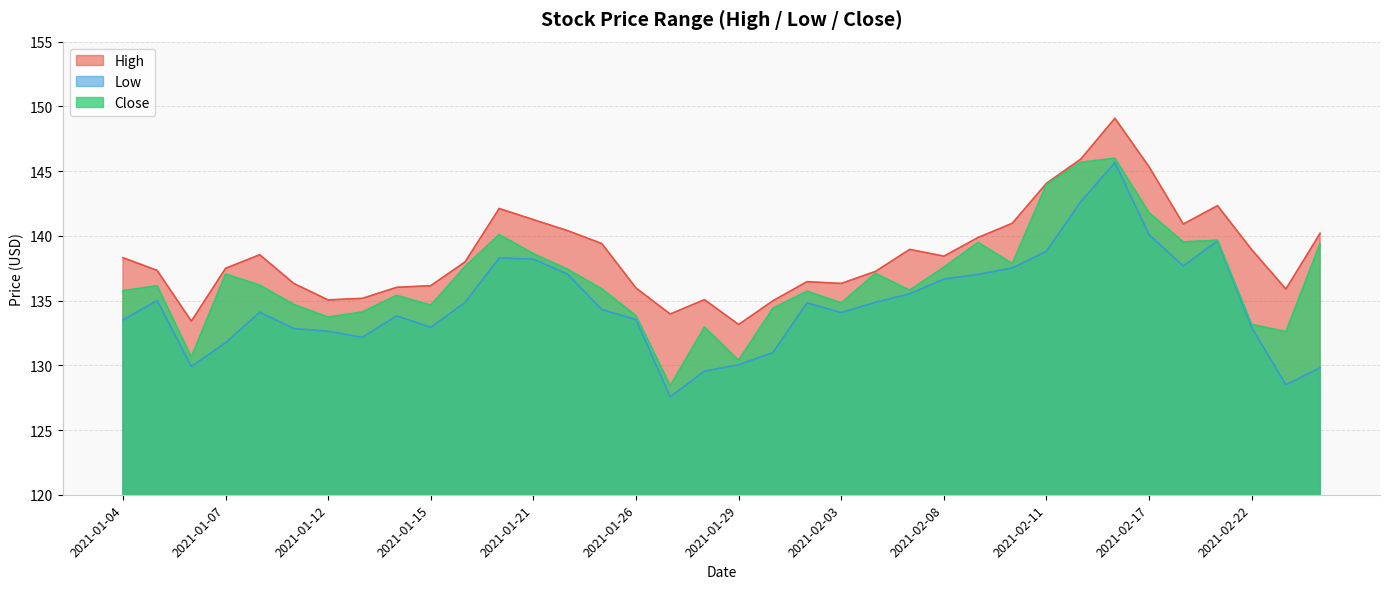

Between 2021-01-14 and 2021-01-20, which series saw the biggest shift?

High